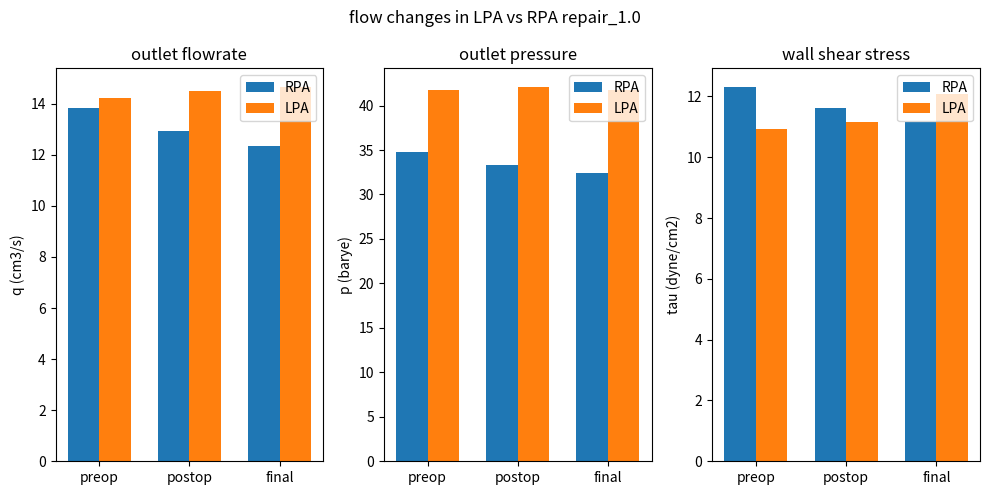

What is the approximate value of RPA at postop?

11.6